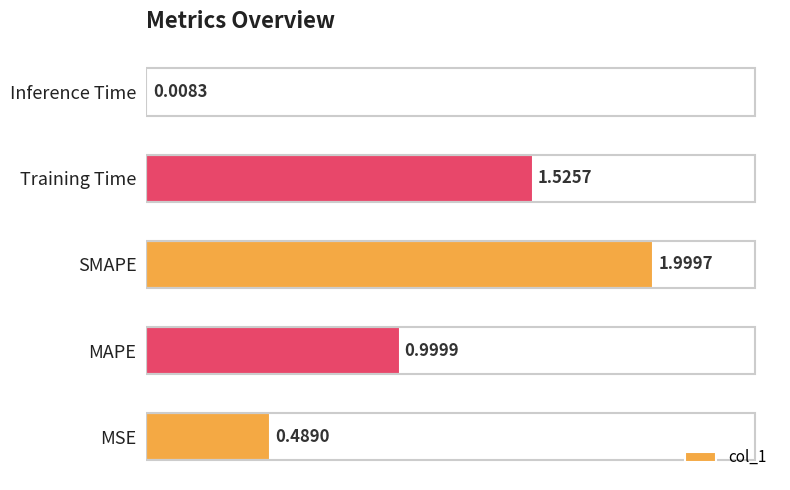

How many categories are shown in the chart?

5